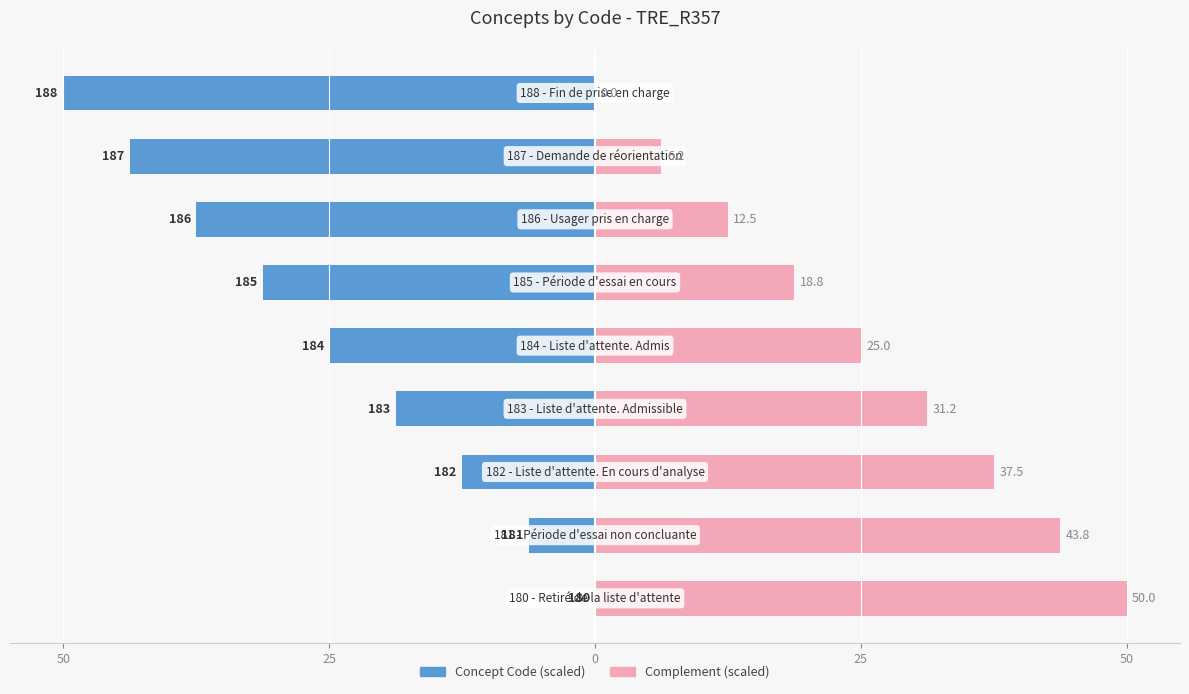

Reading left to right, list all the values displayed in this chart.

Concept Code (scaled): 0.0	-6.2	-12.5	-18.8	-25.0	-31.2	-37.5	-43.8	-50.0
Complement (scaled): 50.0	43.8	37.5	31.2	25.0	18.8	12.5	6.2	0.0